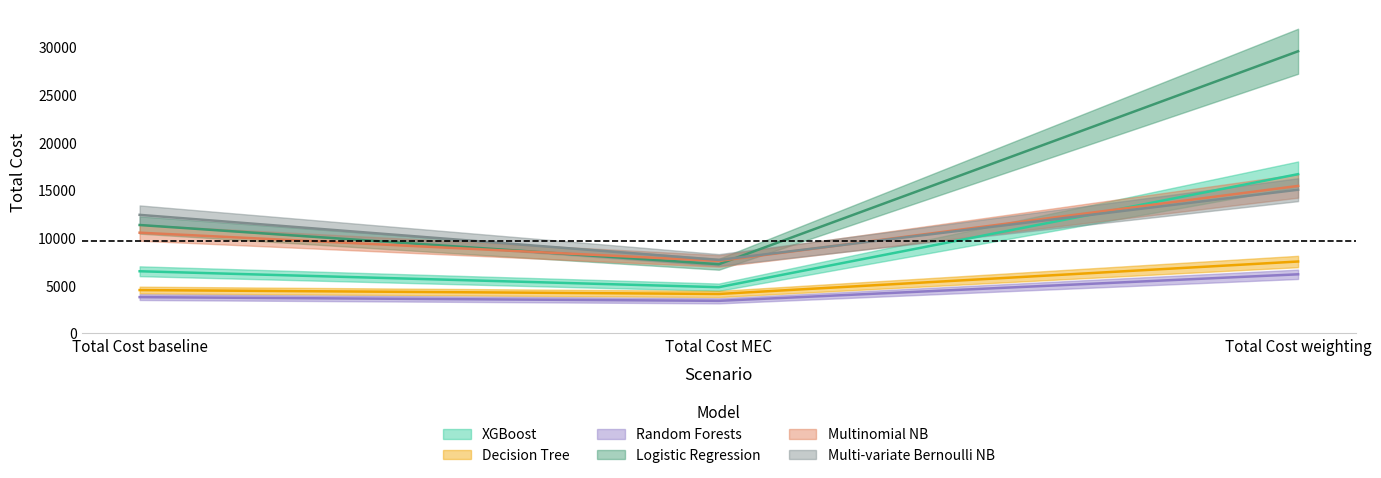

What are all the series names shown in the legend?

XGBoost, Decision Tree, Random Forests, Logistic Regression, Multinomial NB, Multi-variate Bernoulli NB